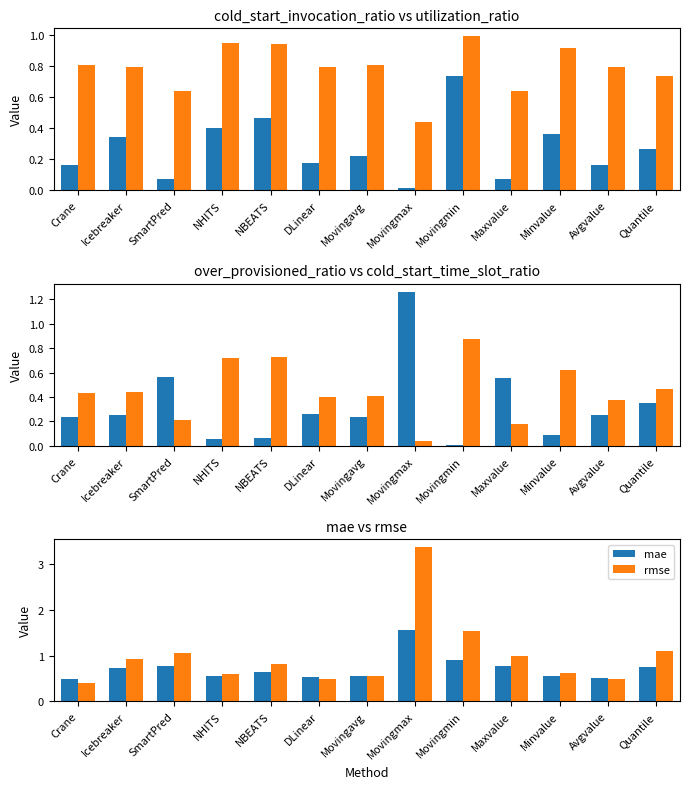

Reading left to right, what are all the values shown in this chart?

cold_start_invocation_ratio: 0.2	0.3	0.1	0.4	0.5	0.2	0.2	0.0	0.7	0.1	0.4	0.2	0.3
utilization_ratio: 0.8	0.8	0.6	0.9	0.9	0.8	0.8	0.4	1.0	0.6	0.9	0.8	0.7
over_provisioned_ratio: 0.2	0.3	0.6	0.1	0.1	0.3	0.2	1.3	0.0	0.6	0.1	0.3	0.4
cold_start_time_slot_ratio: 0.4	0.4	0.2	0.7	0.7	0.4	0.4	0.0	0.9	0.2	0.6	0.4	0.5
mae: 0.5	0.7	0.8	0.6	0.6	0.5	0.6	1.6	0.9	0.8	0.6	0.5	0.8
rmse: 0.4	0.9	1.1	0.6	0.8	0.5	0.5	3.4	1.5	1.0	0.6	0.5	1.1